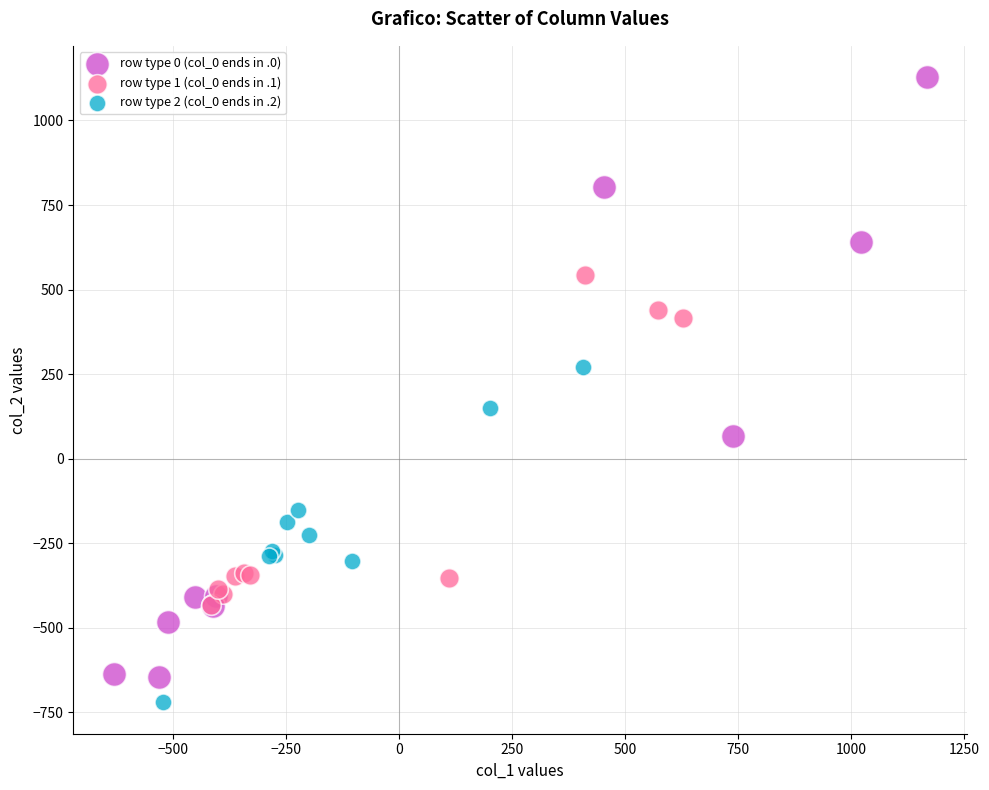

Which series reaches the minimum Y coordinate?

row type 2 (col_0 ends in .2)